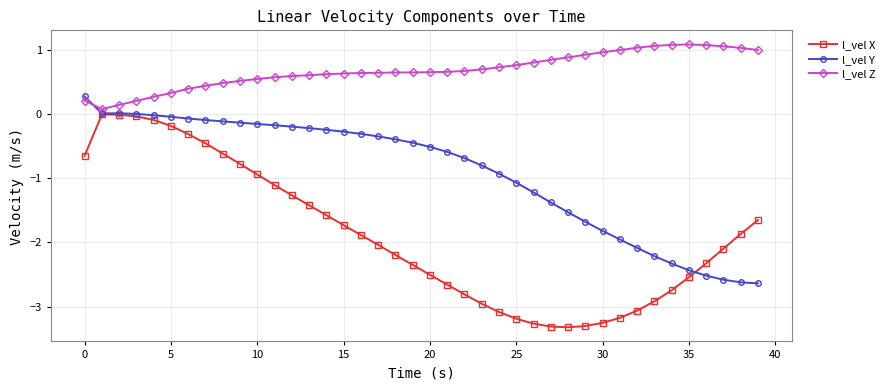

Which series has the largest range (max minus min)?

l_vel X